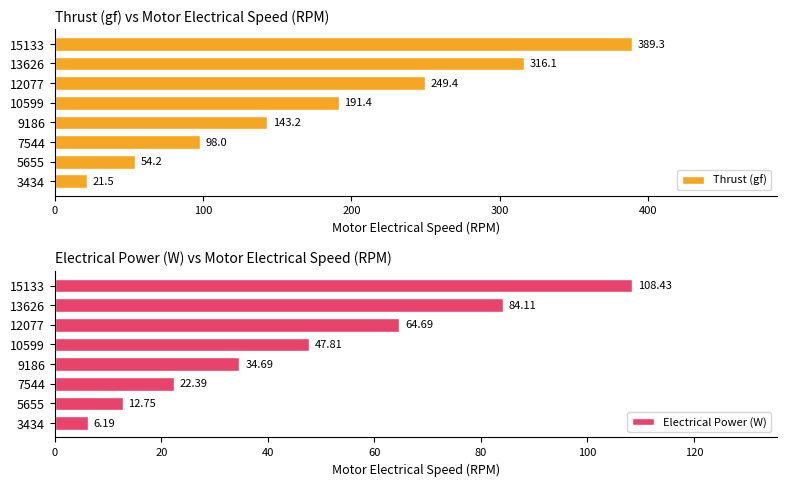

What is the approximate value of Thrust (gf) at 12077?

249.4